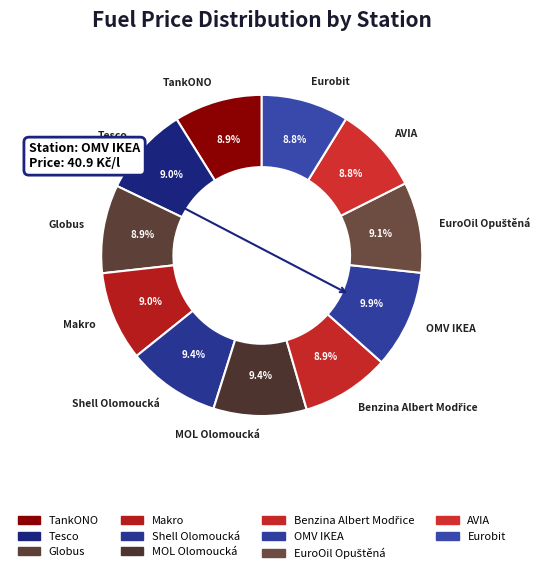

To the nearest percent, what is the combined percentage of Eurobit and Makro?

18%